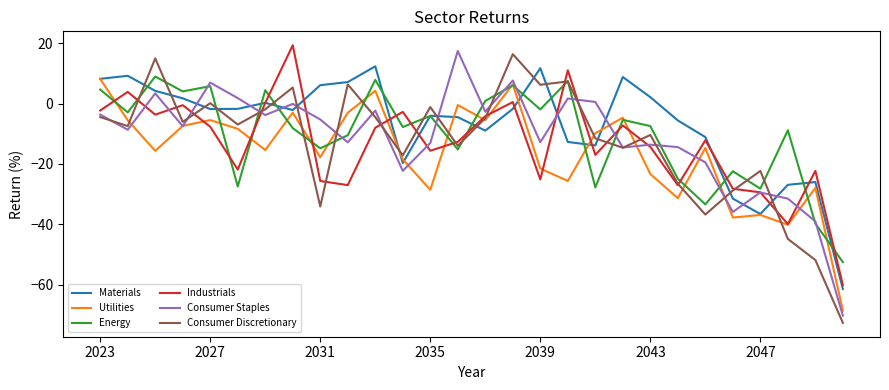

Which series ends up on top after the final intersection of Energy and Industrials?

Energy